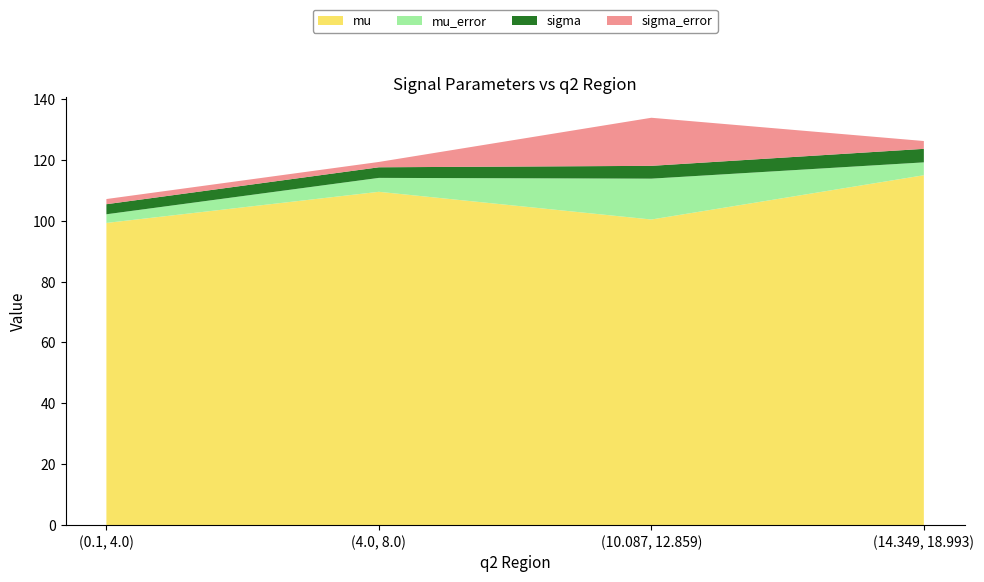

Reading left to right, what are all the values shown in this chart?

mu: 99.3	109.5	100.4	114.9
mu_error: 2.8	4.6	13.4	4.2
sigma: 3.3	3.5	4.2	4.4
sigma_error: 1.7	1.8	15.8	2.6